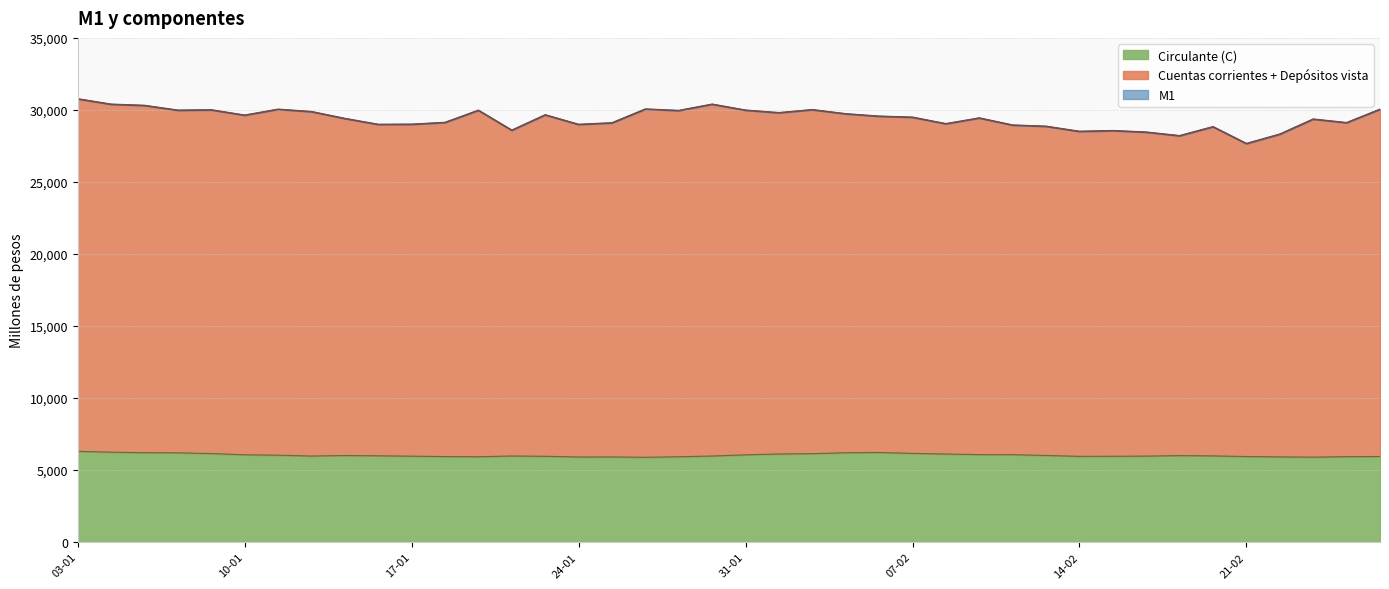

What is the label of the 6th point from the right?

20-02